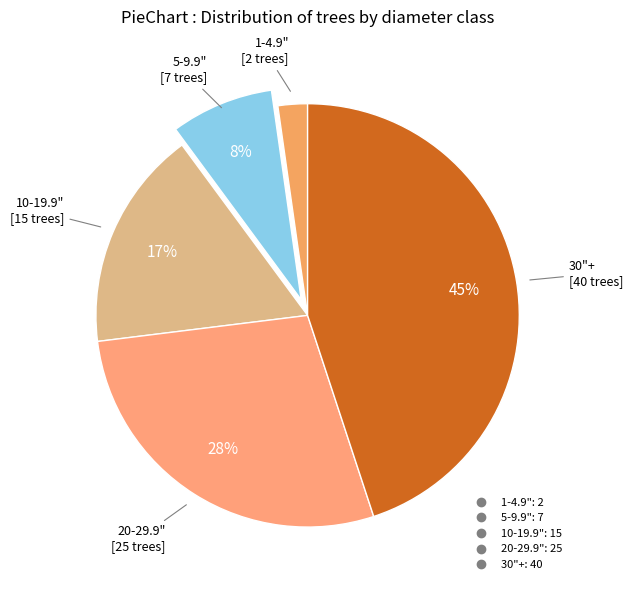

Which slice is the largest?

30"+